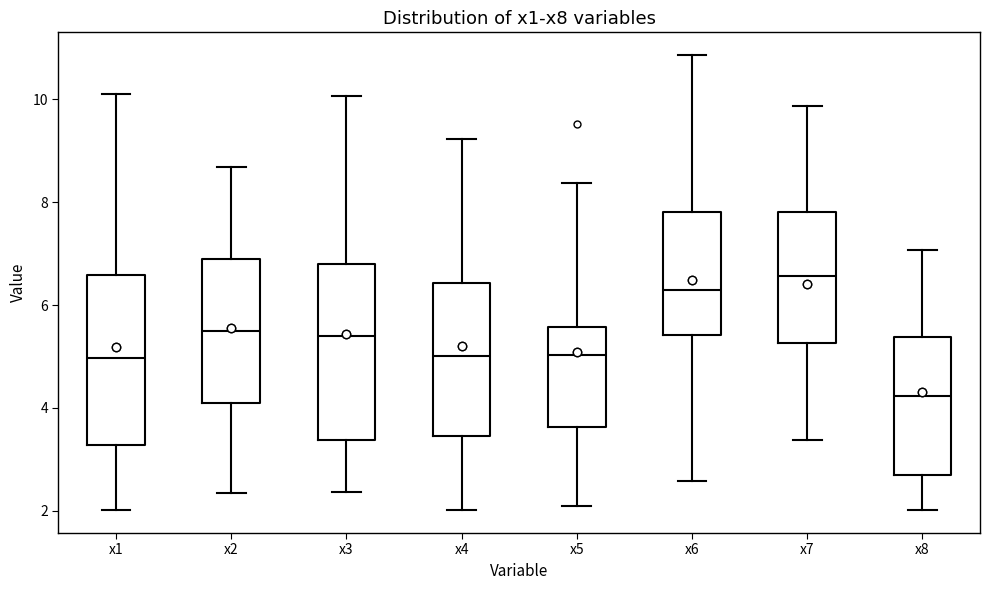

Which box's median line is the lowest?

x8